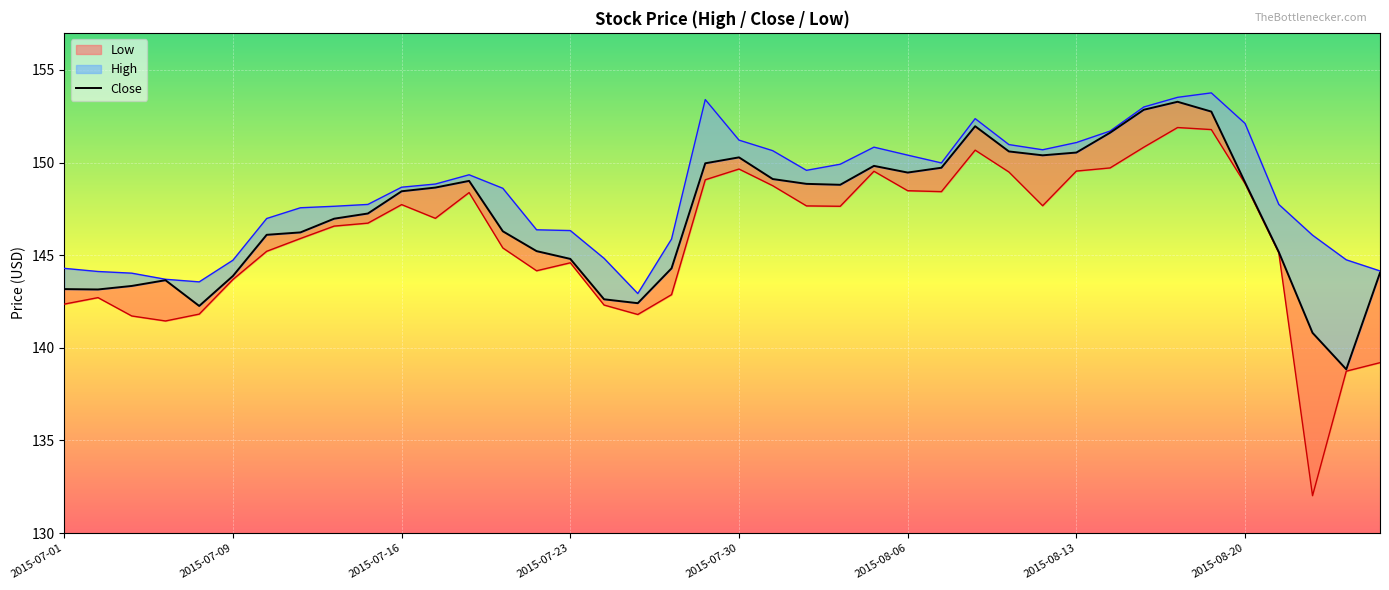

List the labels in order of value, smallest first.

38, 37, 2015-07-30, 17, 16, 2015-07-09, 2015-07-01, 2015-07-16, 2015-07-23, 2015-08-06, 39, 18, 15, 36, 14, 2015-08-13, 2015-08-20, 13, 8, 9, 10, 11, 23, 22, 35, 12, 21, 25, 26, 24, 19, 20, 29, 30, 28, 31, 27, 34, 32, 33